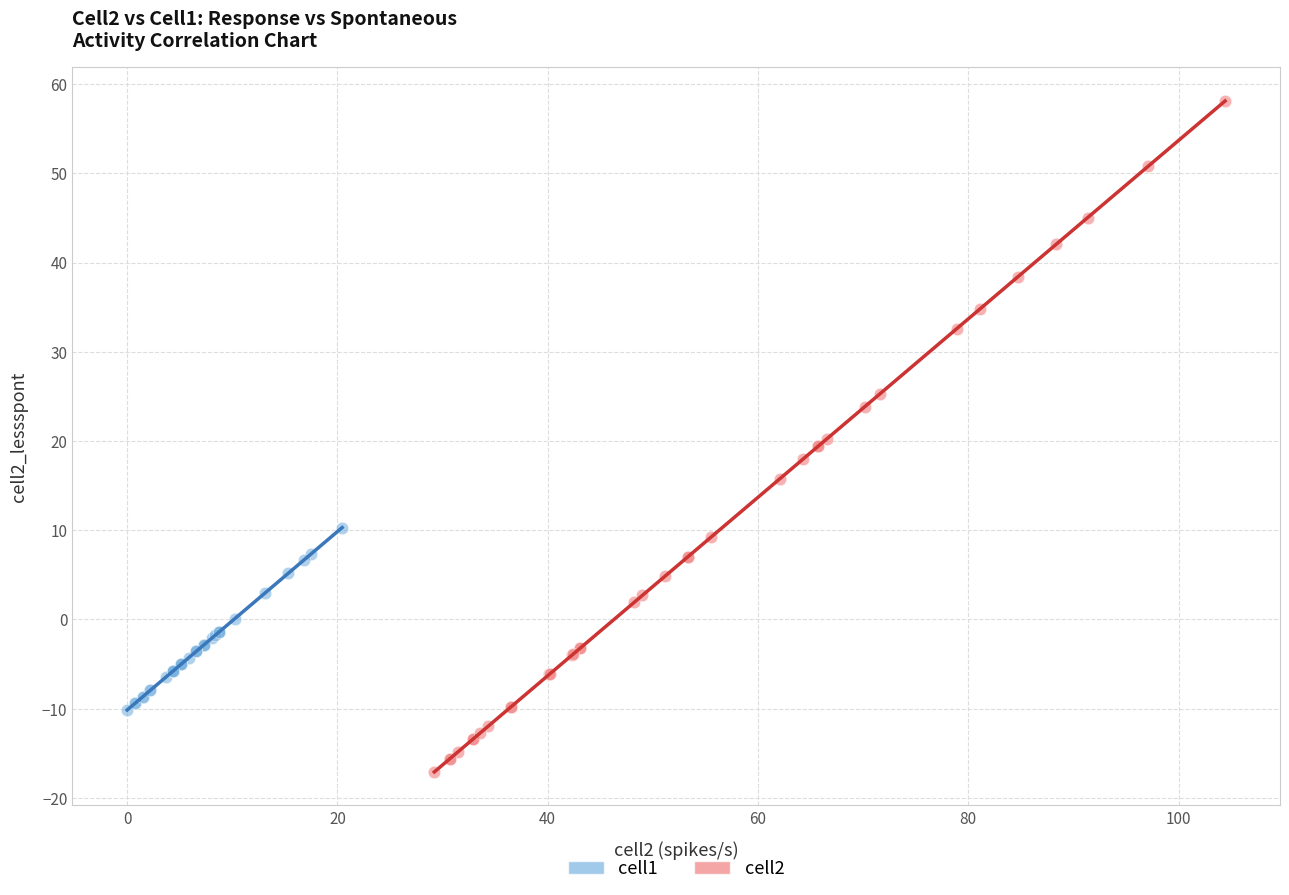

What are all the series names shown in the legend?

cell1, cell2